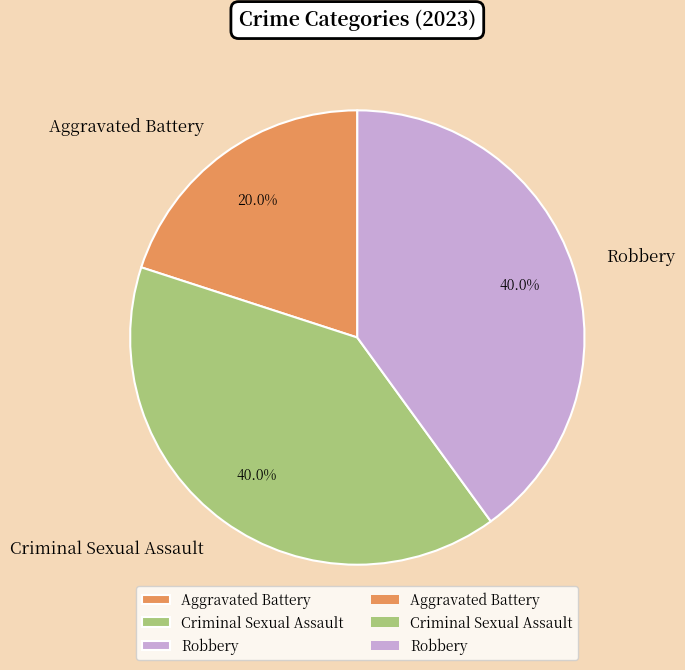

True or false: Robbery accounts for 28% of the total.

False